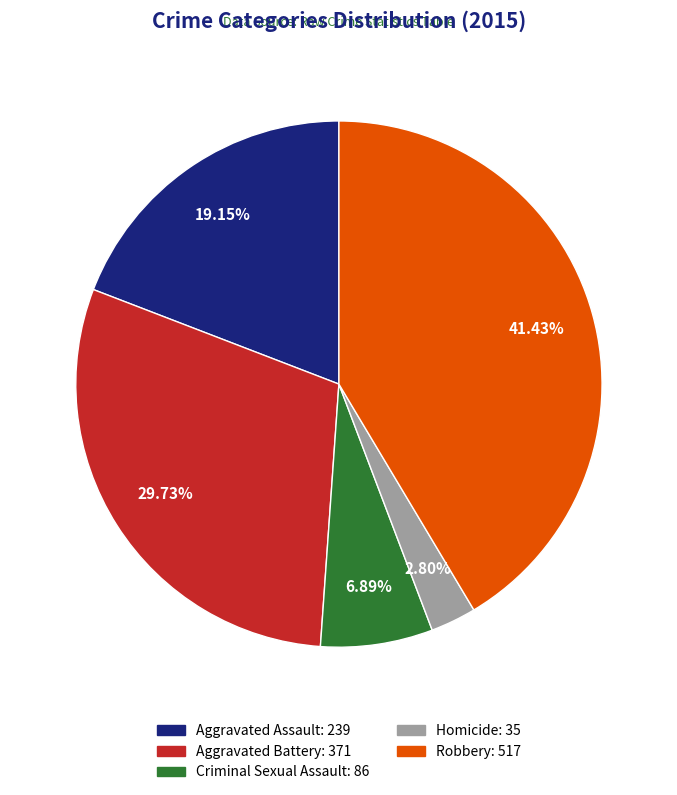

Count the number of slices in the pie.

5